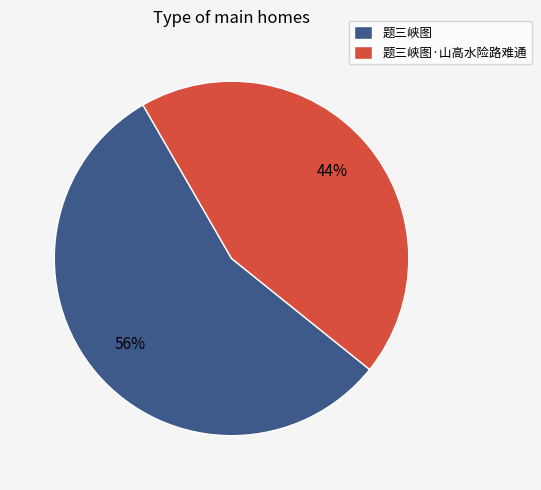

Do 题三峡图·山高水险路难通 and 题三峡图 together represent more than half of the pie?

Yes